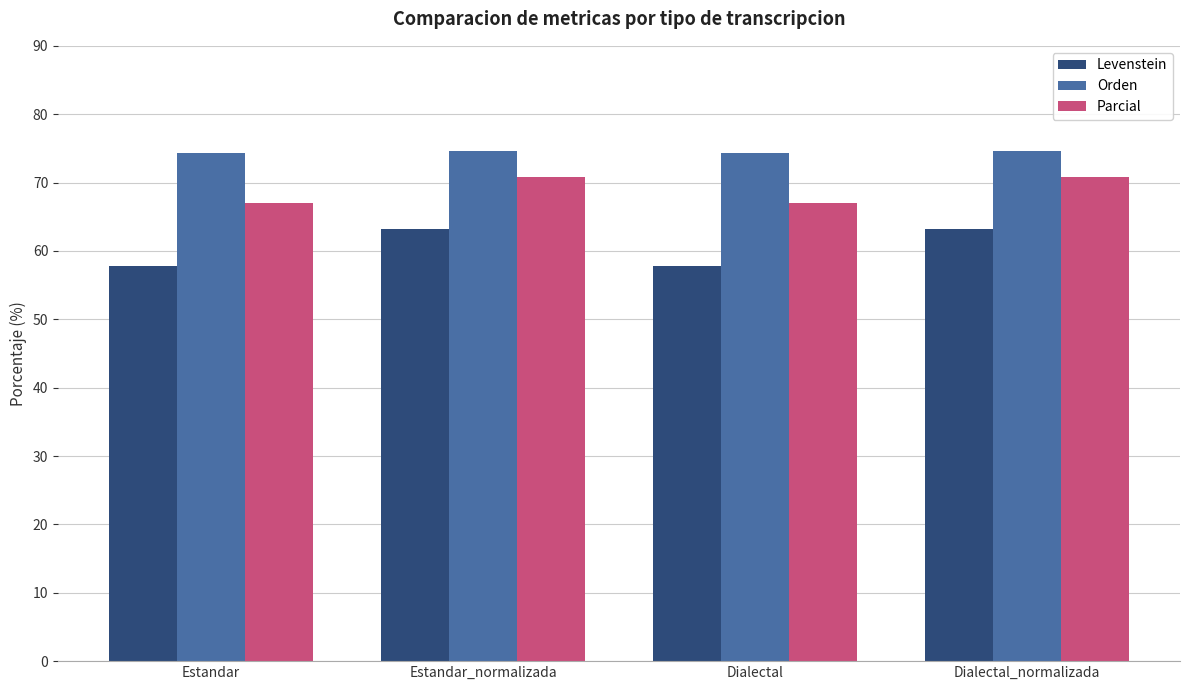

Is the value of Levenstein at Estandar_normalizada greater than the value of Orden at Dialectal_normalizada?

No